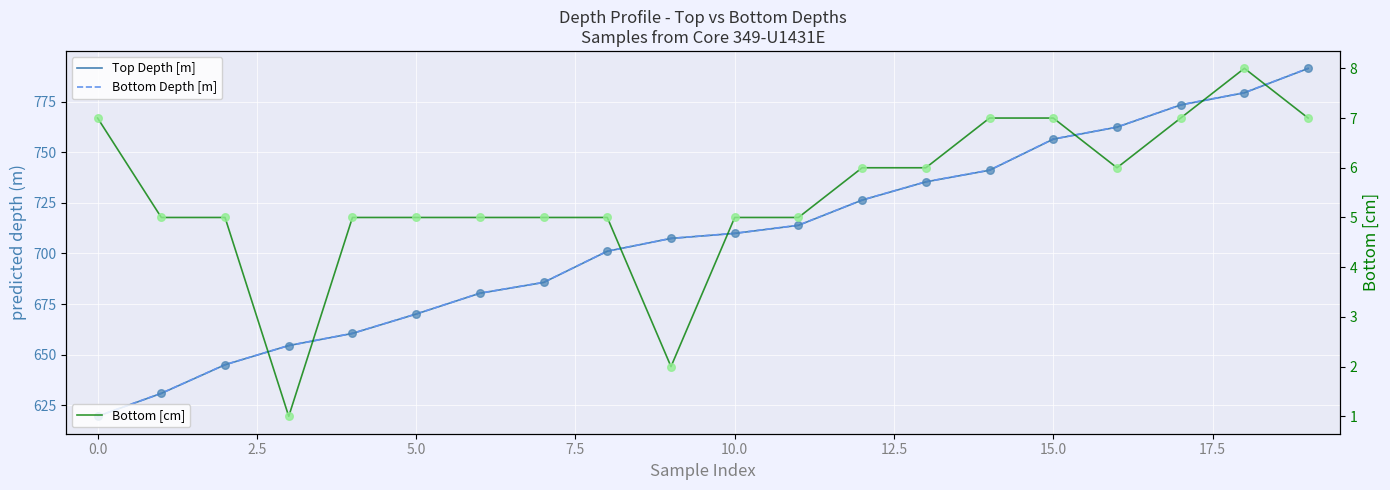

Is the value of Top Depth points at 0.0 greater than the value of Bottom [cm] at 5.0?

Yes